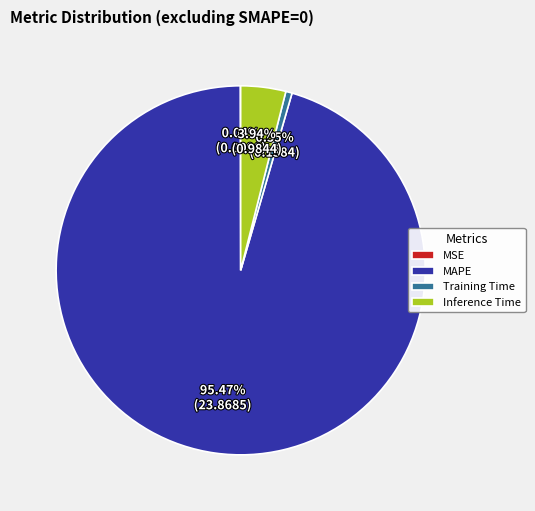

Is the sum of Inference Time and Training Time greater than half?

No